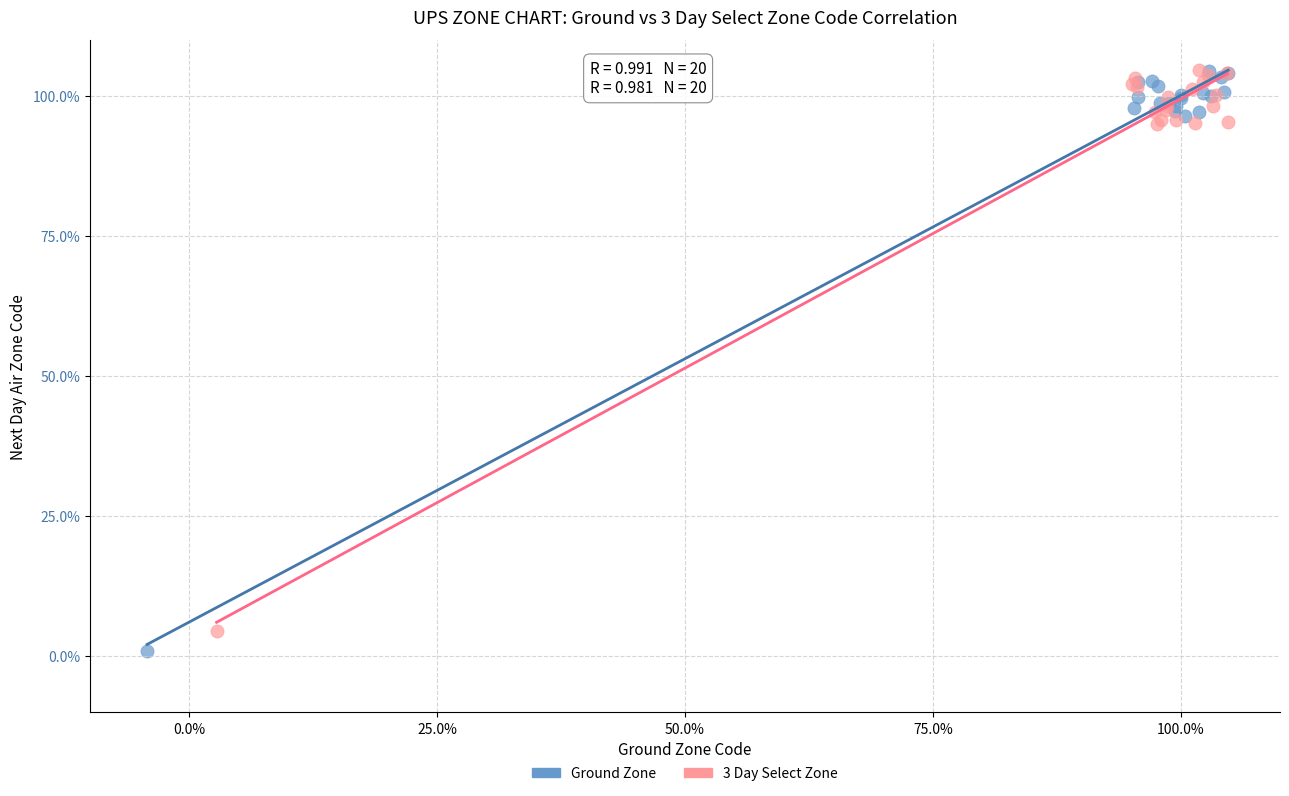

Which series has the largest Y range (max minus min)?

Ground Zone